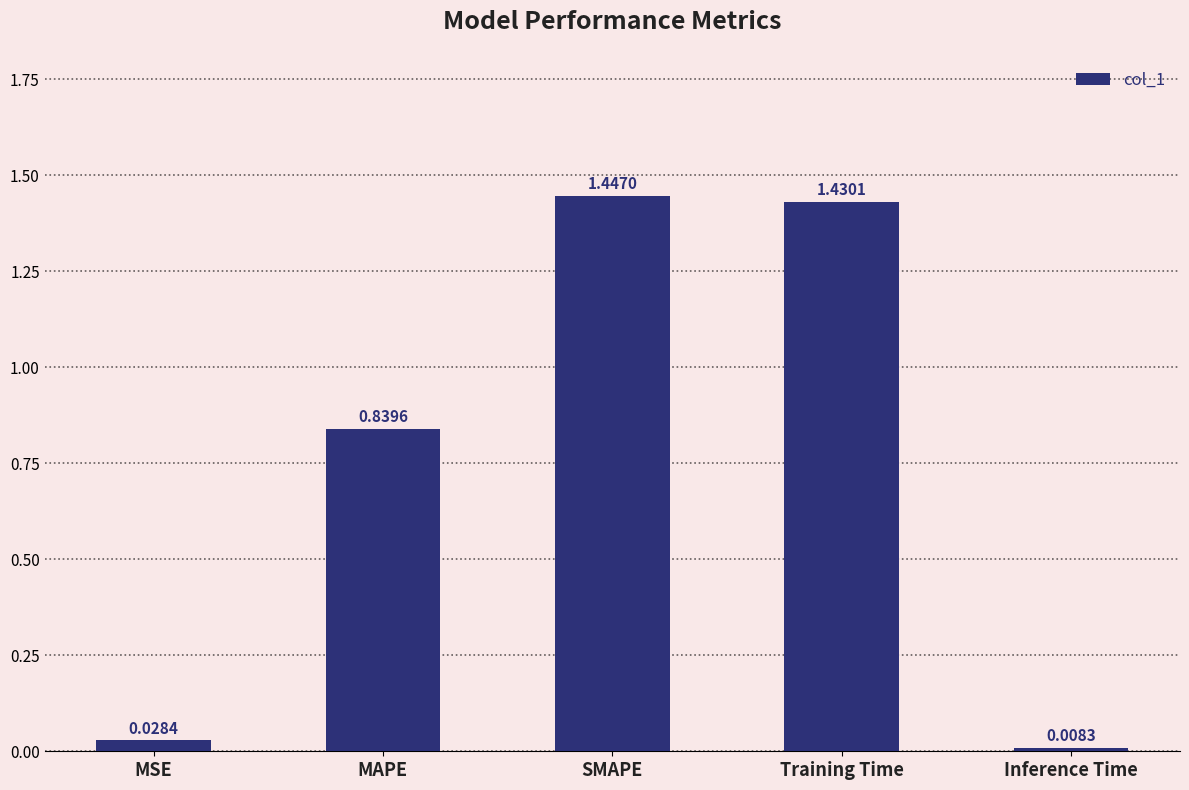

Does the chart contain any negative values?

No